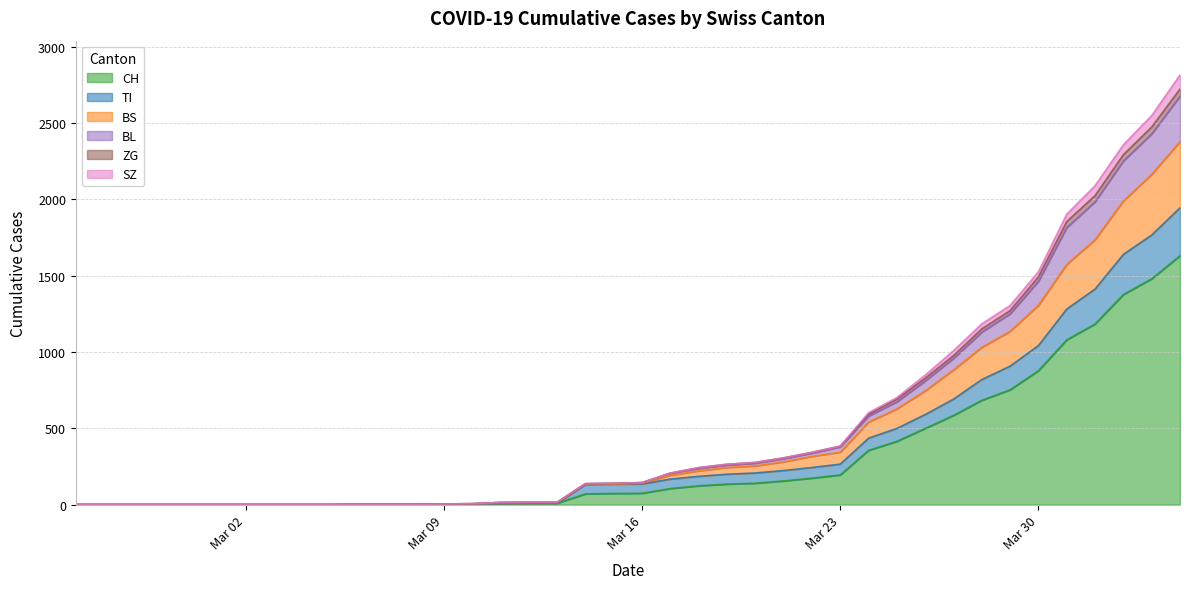

True or false: SZ and BS cross at least once.

False